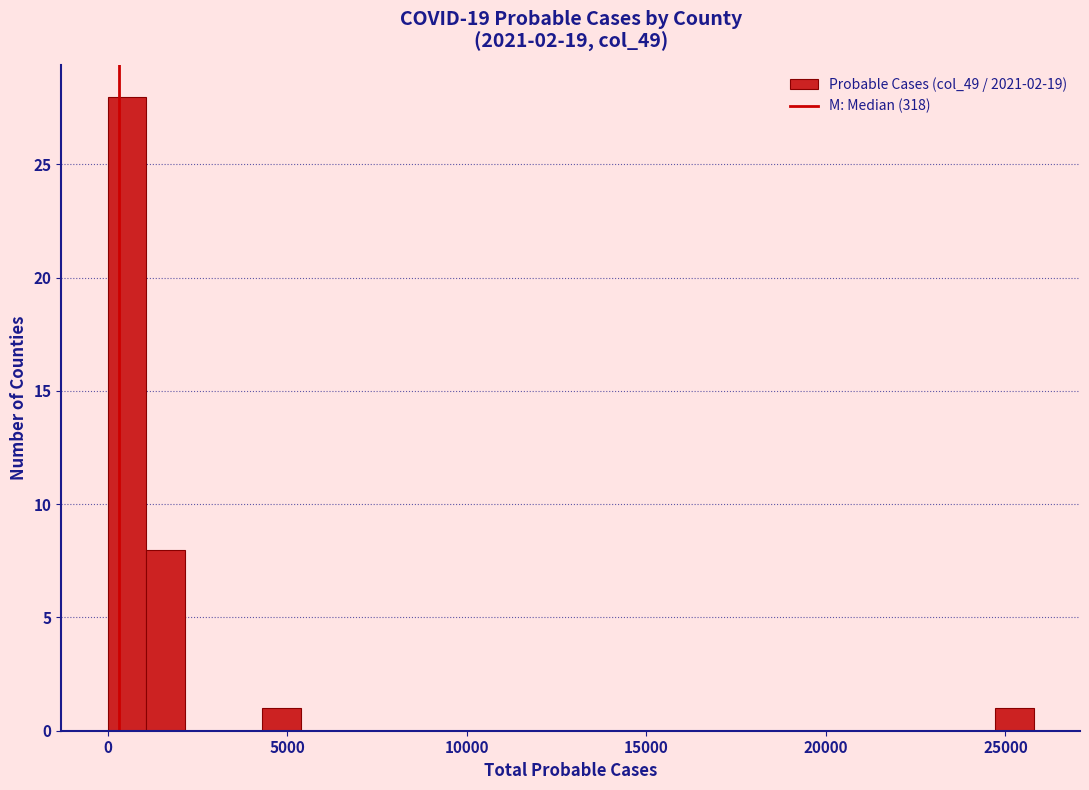

Around what value on the x-axis is the tallest bar? Give the approximate position of its centre, as read against the axis.

500